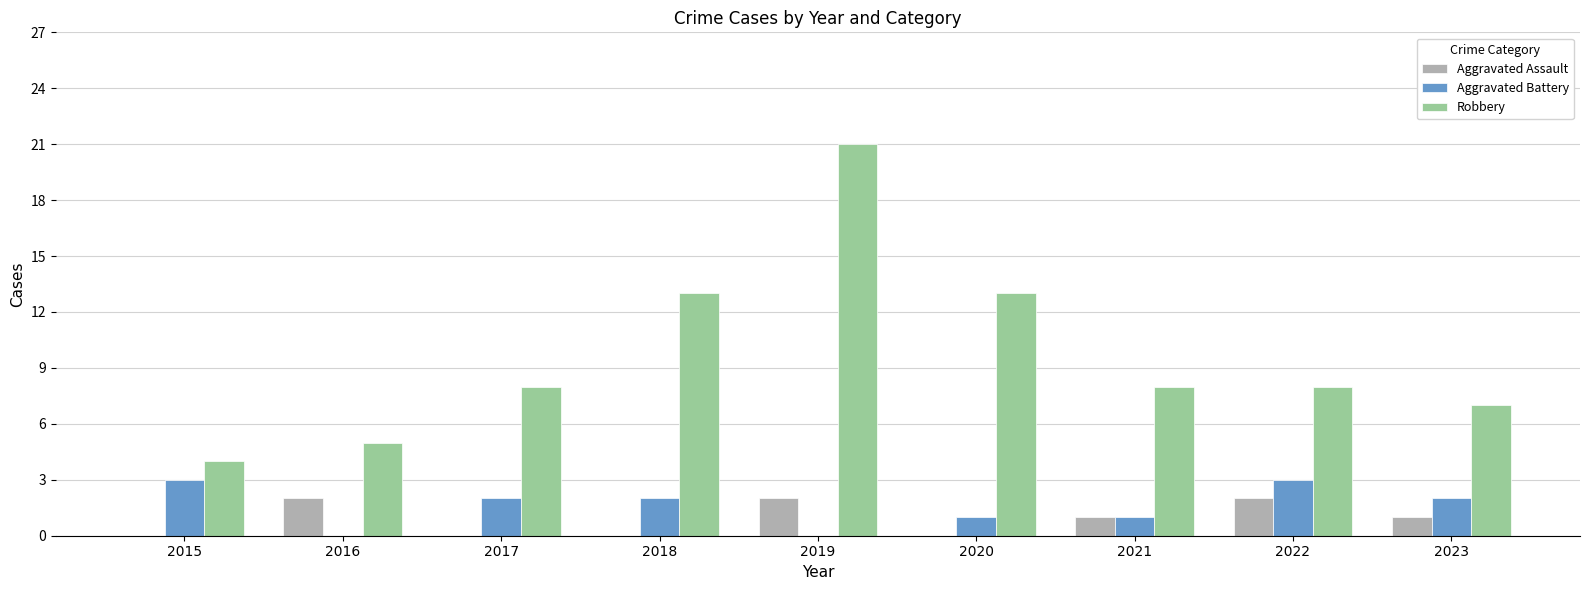

What is the greatest value displayed?

21